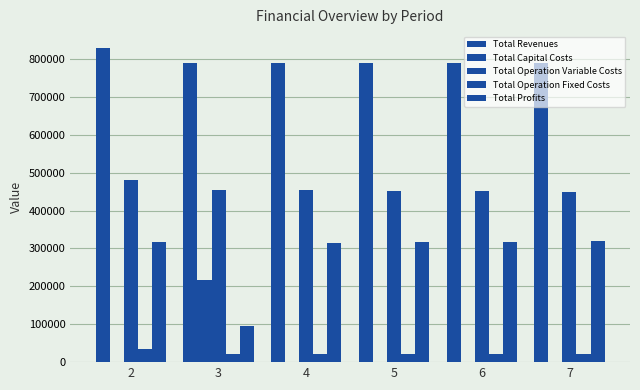

Which series has the largest range (max minus min)?

Total Profits